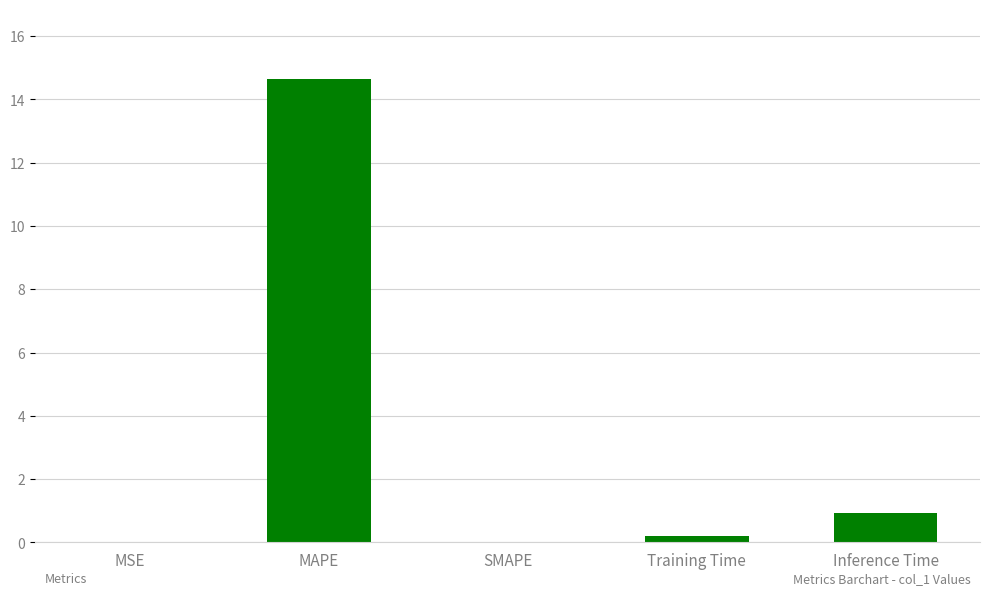

Read the value at Inference Time.

0.9